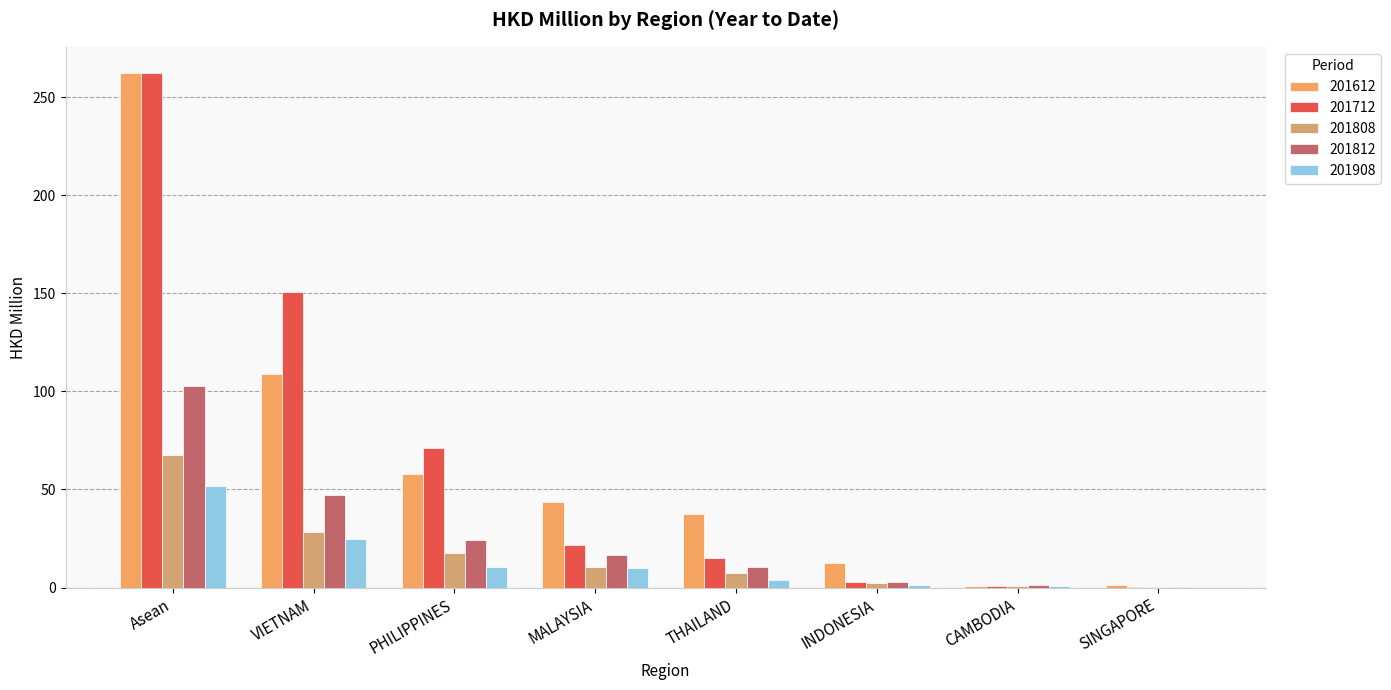

Where does the 201712 series first go above 21?

Asean